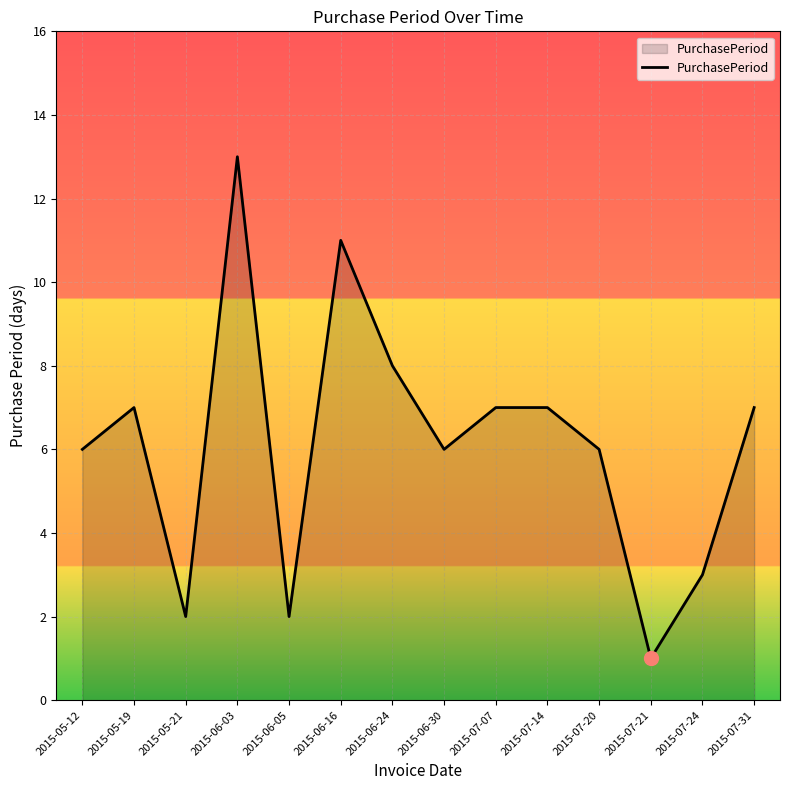

What is the minimum value shown in the chart?

1